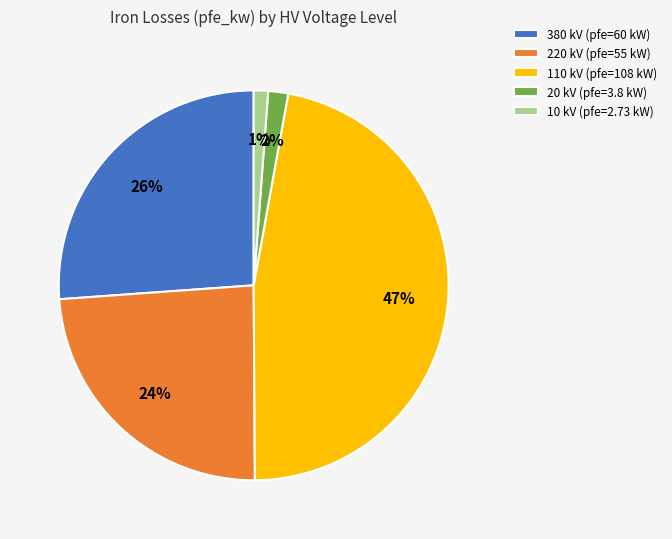

How many slices are in this pie chart?

5